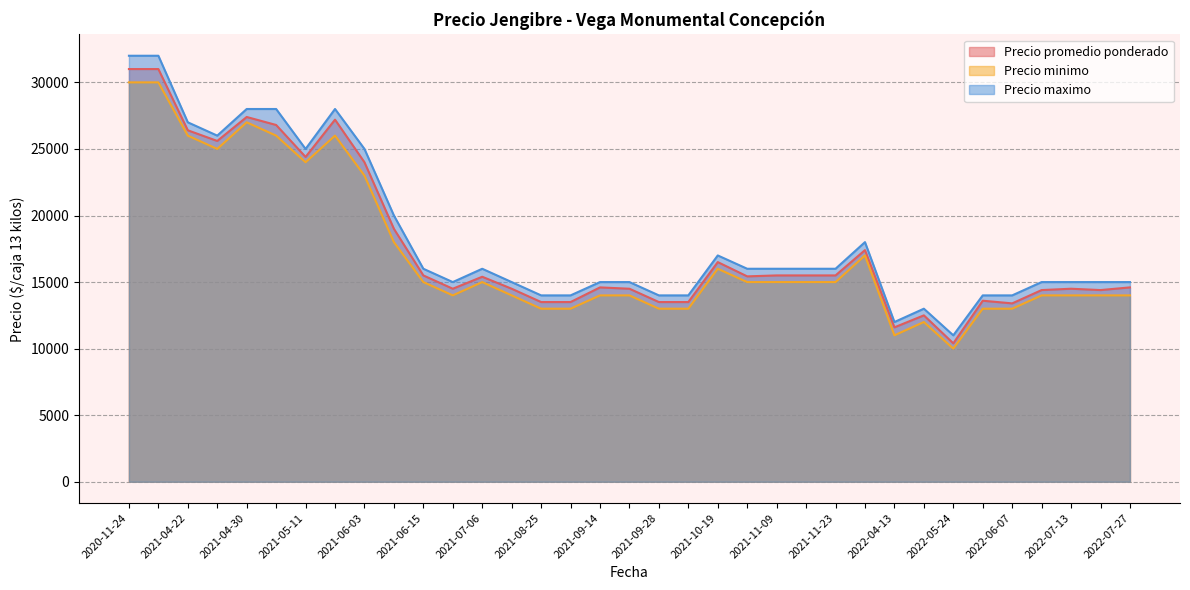

What is the difference between the highest and lowest values at 2021-04-30?

1000